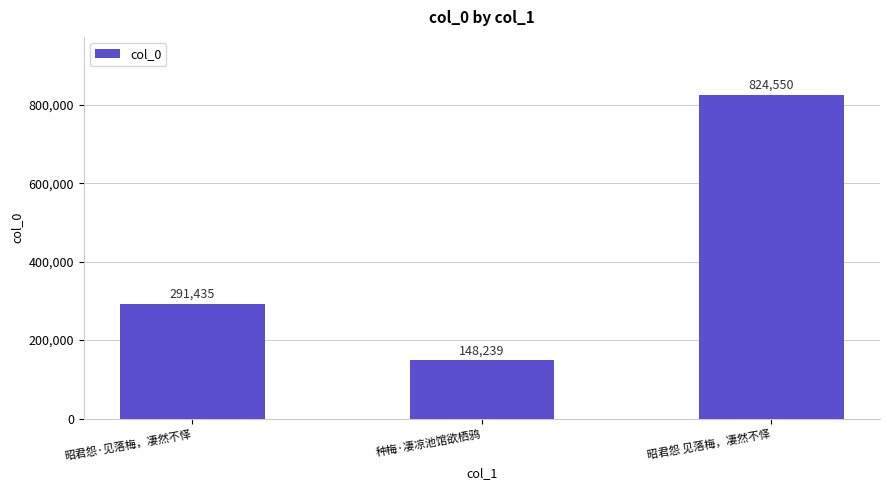

Reading left to right, what are all the values shown in this chart?

昭君怨·见落梅，凄然不怿=291435	种梅·凄凉池馆欲栖鸦=148239	昭君怨 见落梅，凄然不怿=824550